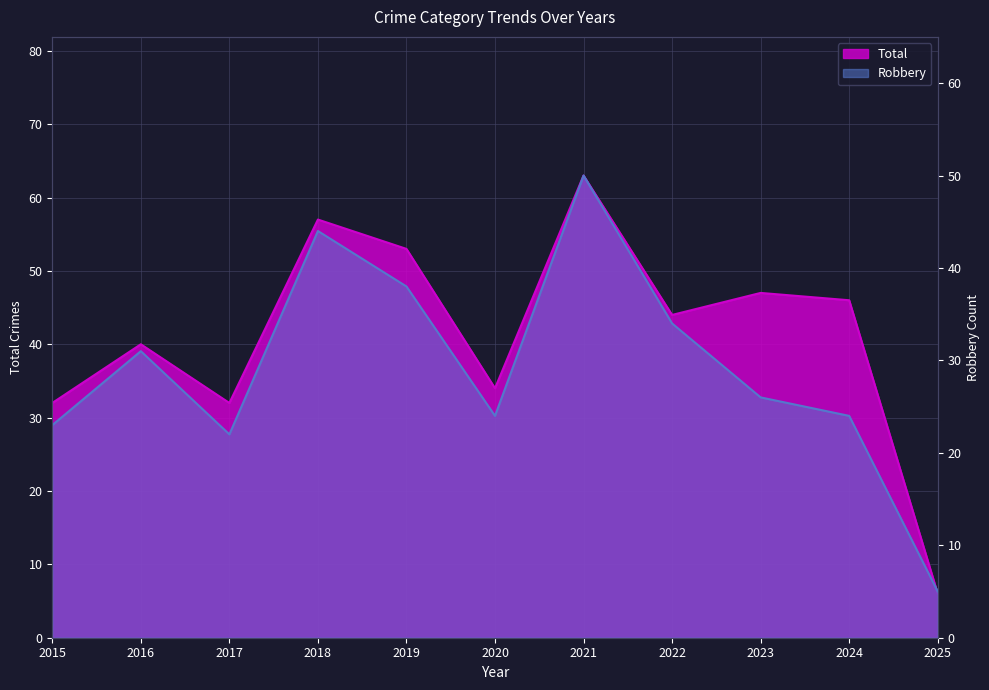

Reading left to right, list all the values displayed in this chart.

Total: 32	40	32	57	53	34	63	44	47	46	6
Robbery: 23	31	22	44	38	24	50	34	26	24	5